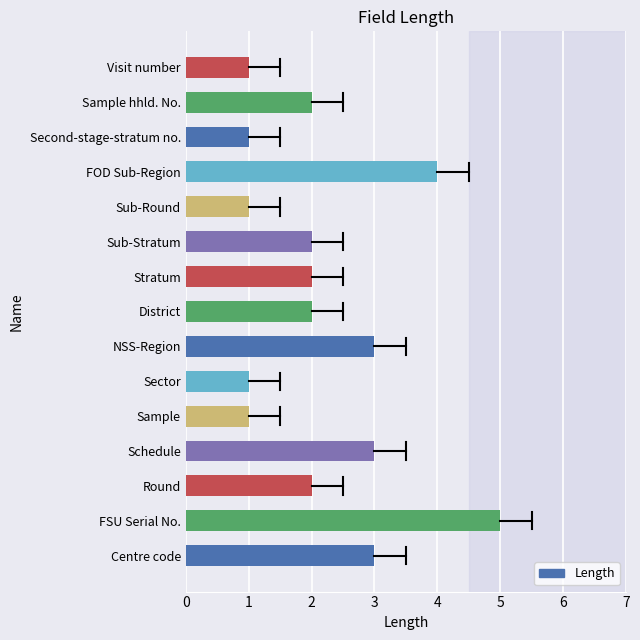

How many values are between 1 and 3?

13